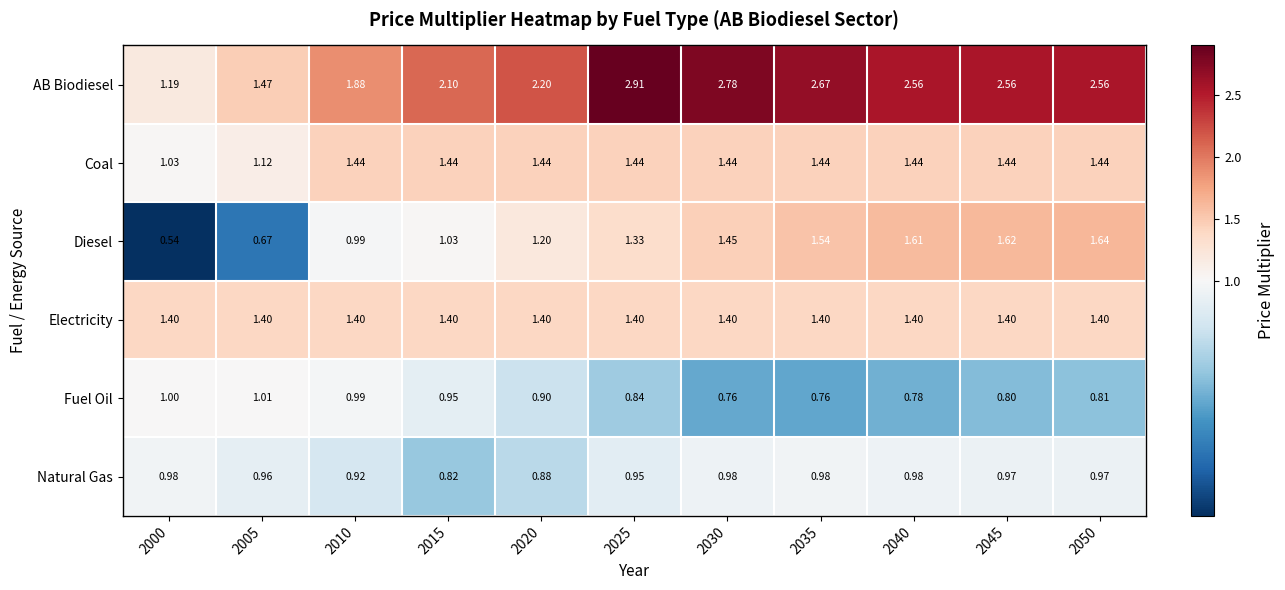

Is the value of Natural Gas at 2010 greater than the value of Coal at 2045?

No